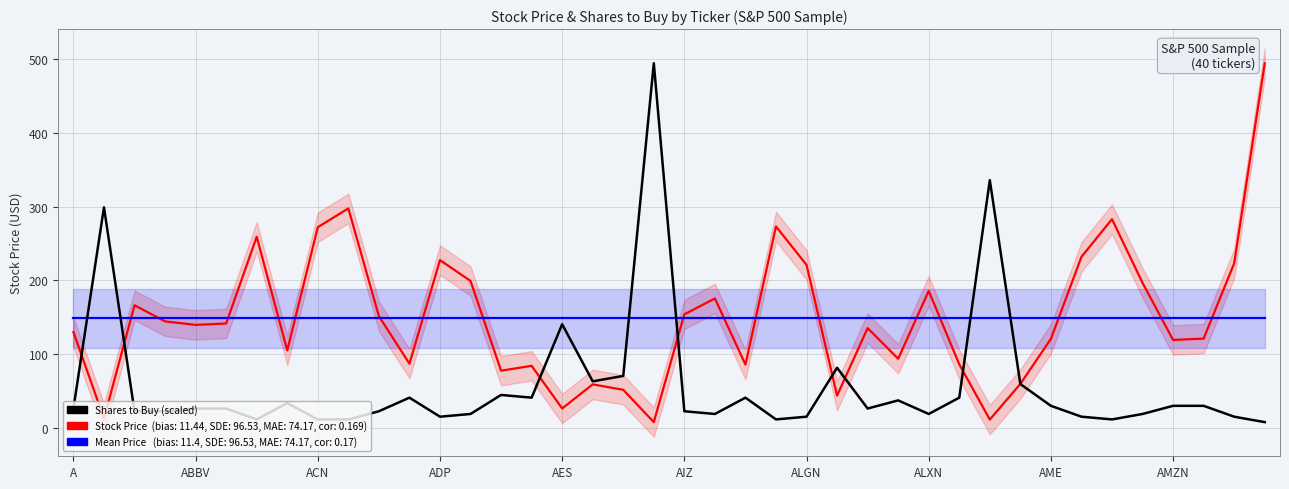

What is the sum of all Shares to Buy (scaled) values?

2297.7